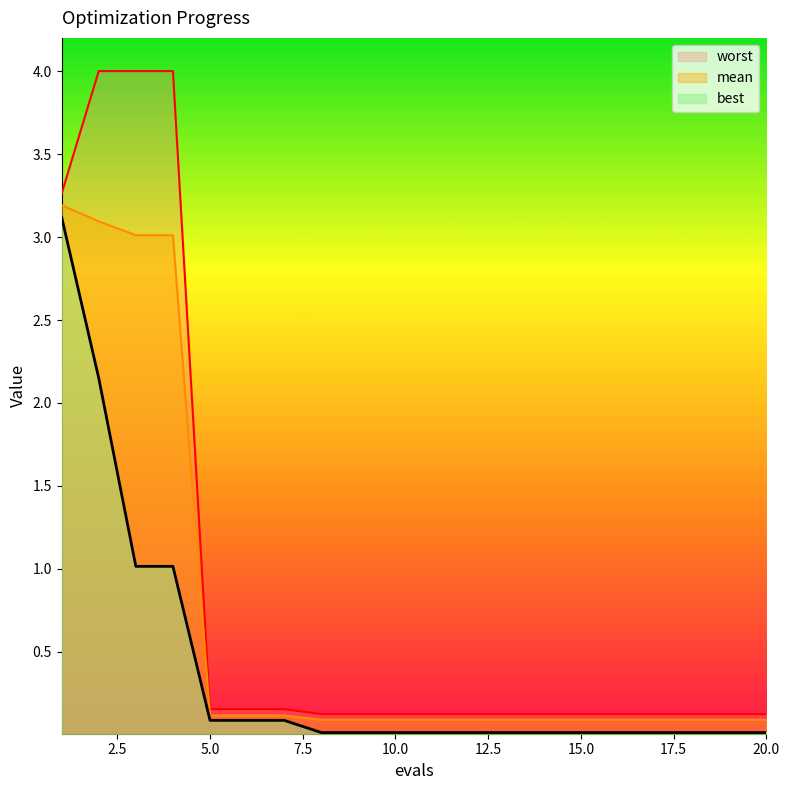

True or false: best and mean cross at least once.

False